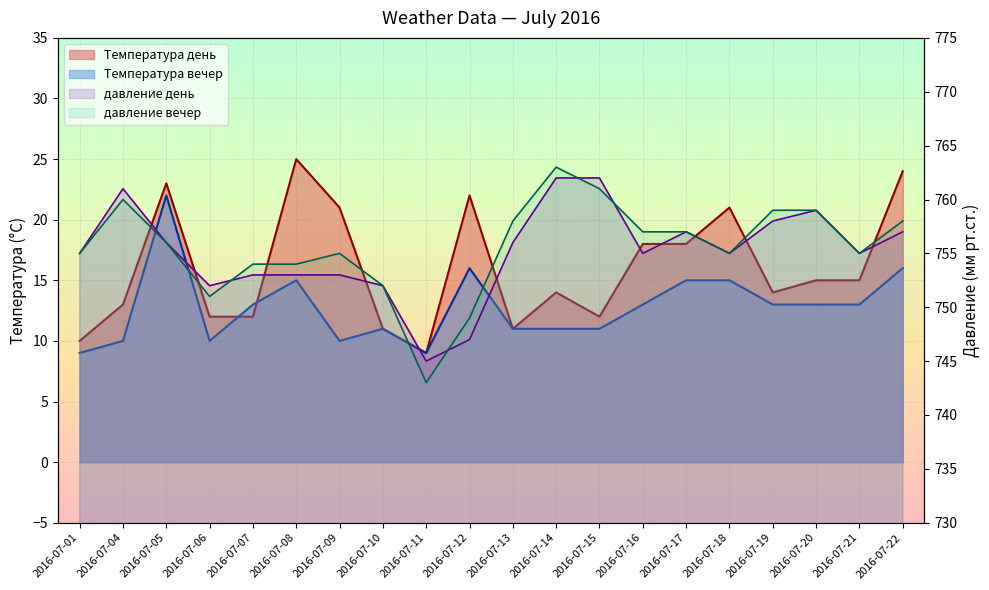

What is the approximate value of Температура день at 2016-07-11, to the nearest 10?

10